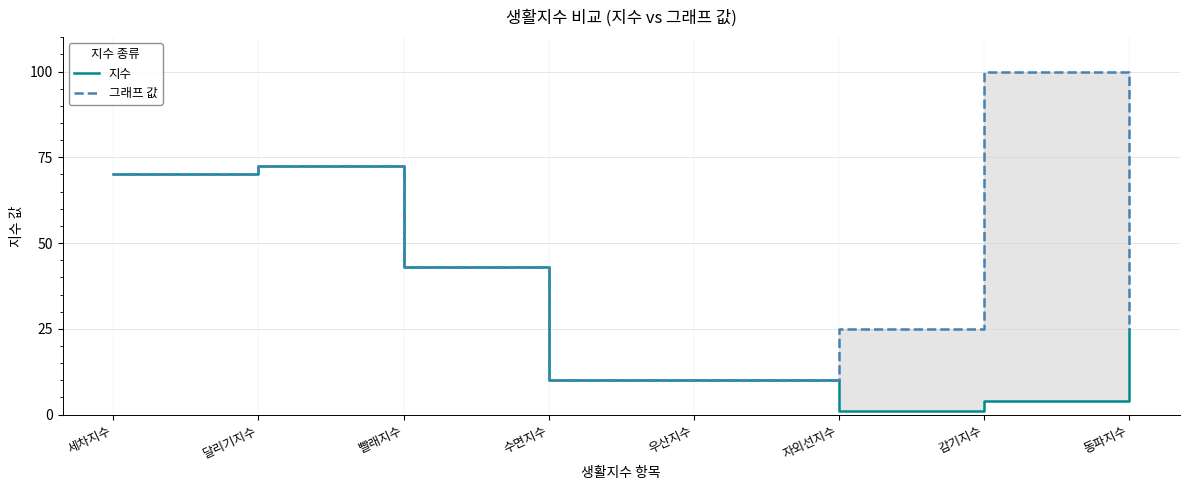

What is the total value across all series at 달리기지수?

145.0